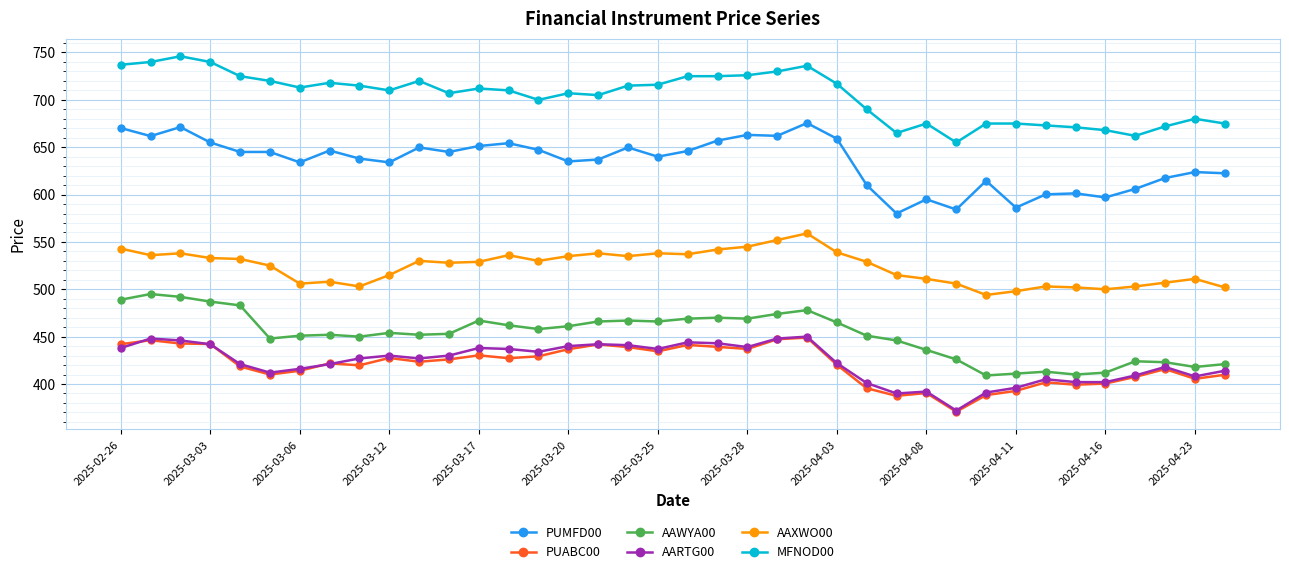

In AAXWO00, how many points are lower than both neighbors (excluding endpoints)?

9